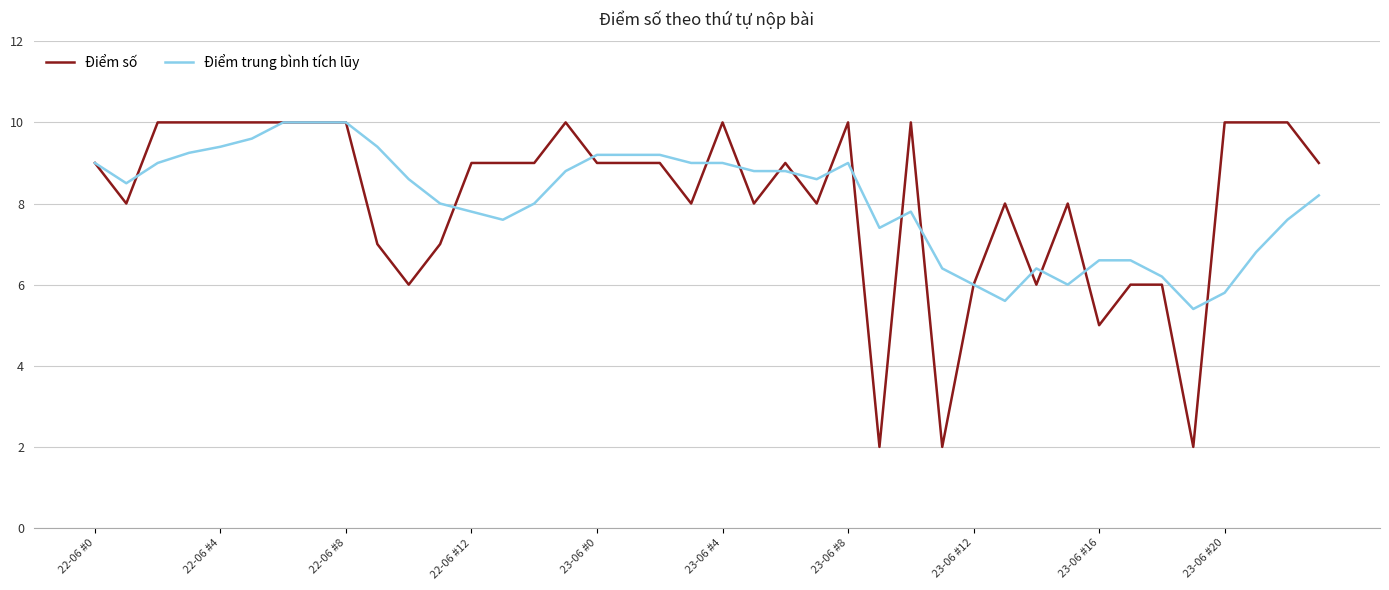

What is the difference between the second highest and second lowest values in the Điểm số series?

8.0